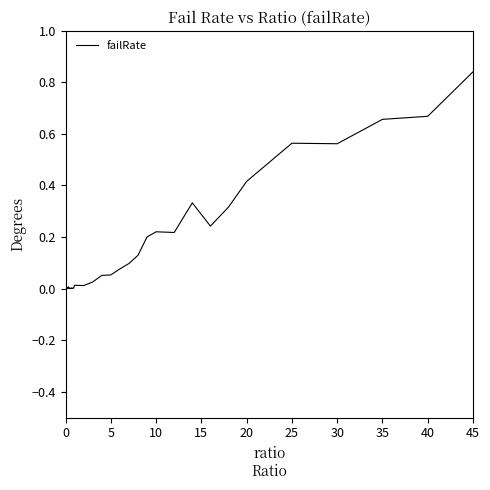

The chart shows a value of 0.5 at 45. True or false?

False